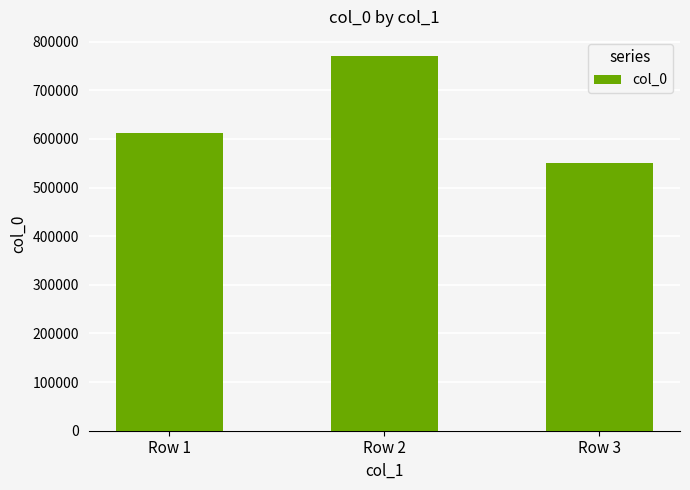

Rank the categories by value from lowest to highest.

Row 3, Row 1, Row 2